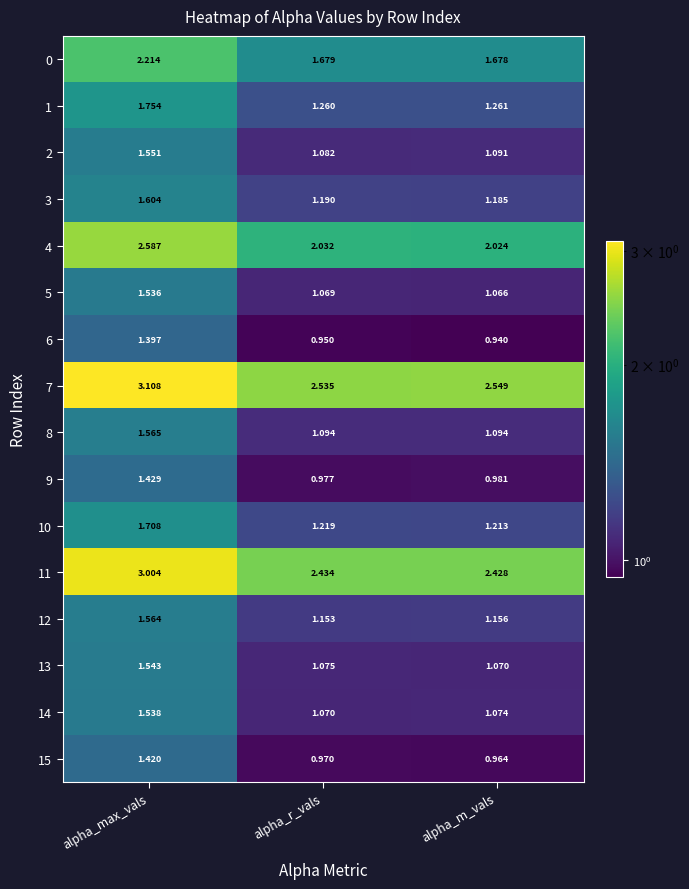

What is the total value across all series at alpha_max_vals?

29.5